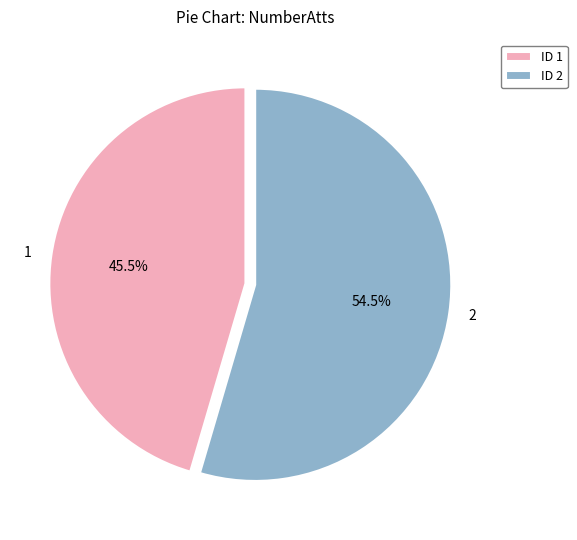

Does any single category account for the majority?

Yes